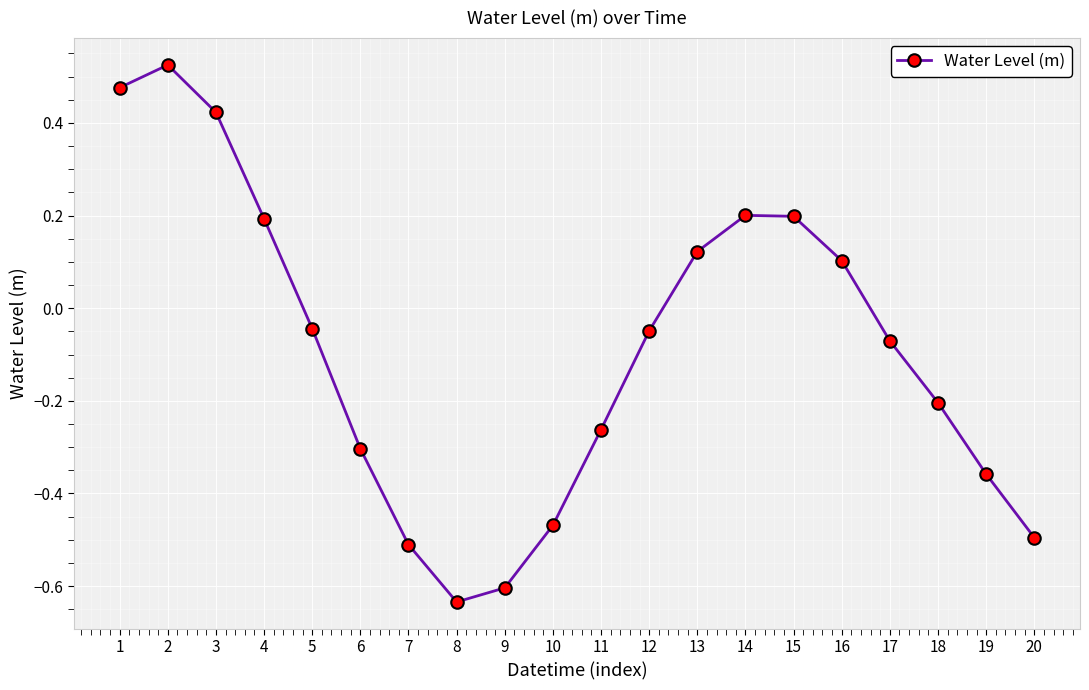

What is the difference between the maximum and second lowest values?

1.1